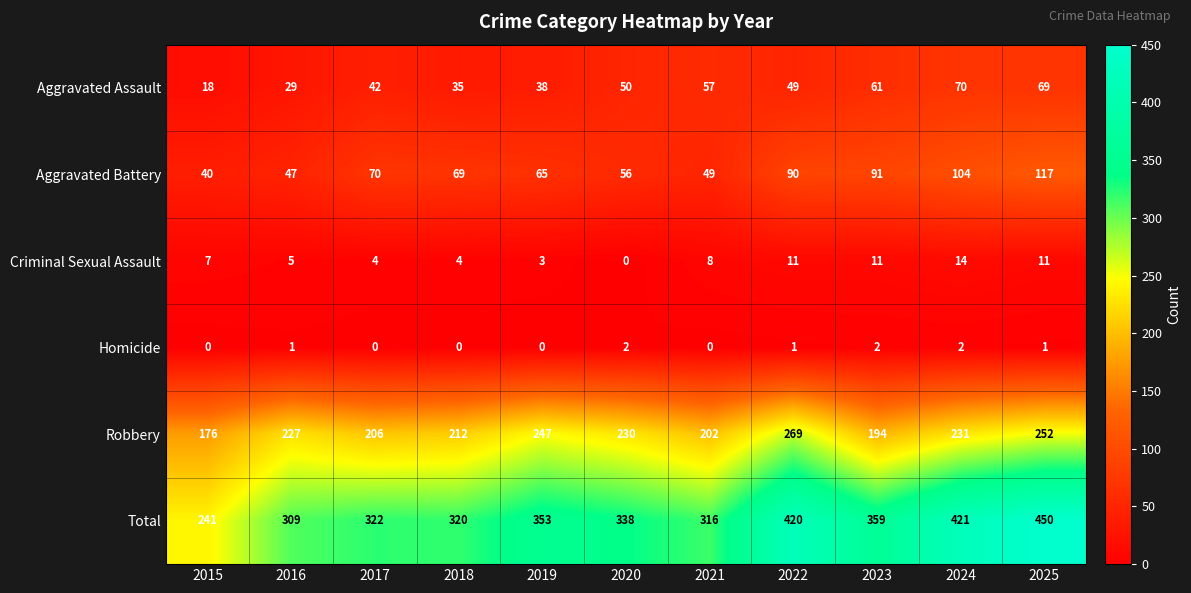

At 2020, list the series in order from smallest to largest.

Criminal Sexual Assault, Homicide, Aggravated Assault, Aggravated Battery, Robbery, Total